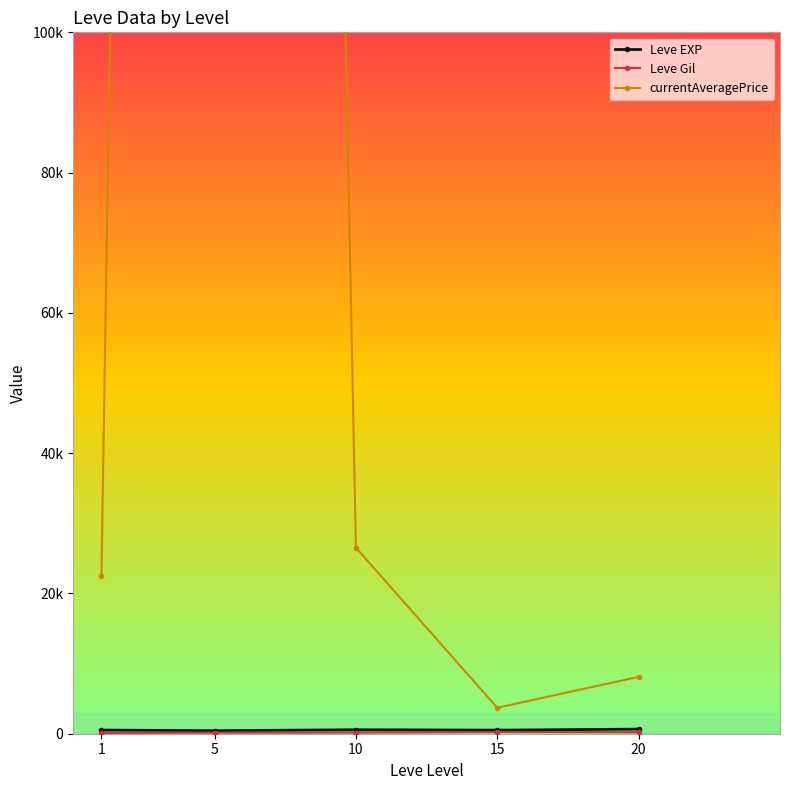

The value of Leve Gil at 10 is 110.1. True or false?

False